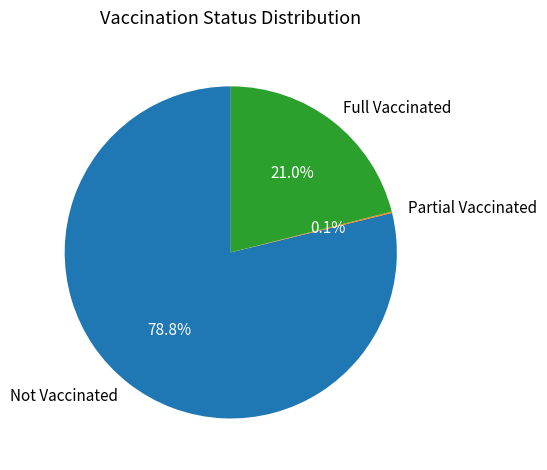

Do Not Vaccinated and Full Vaccinated together represent more than half of the pie?

Yes